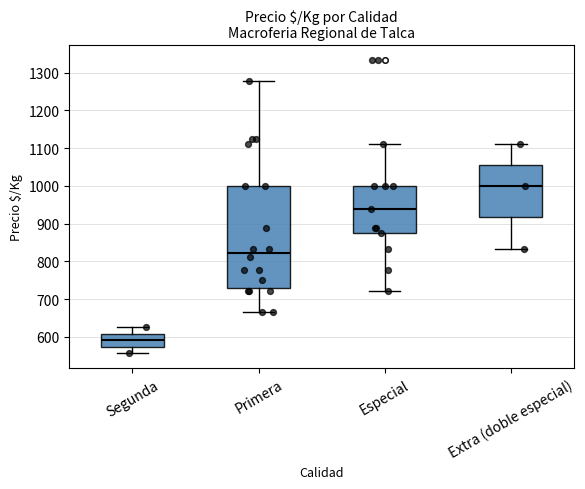

Reading left to right, transcribe this box plot: for each box, give where its median line is, the range the box spans, and where its two whiskers end, as read against the y-axis. The values are not printed on the chart, so give them approximately, as read against the axis.

Segunda: median 590, box 570 to 610, whiskers 560 to 630
Primera: median 820, box 730 to 1000, whiskers 670 to 1280
Especial: median 940, box 880 to 1000, whiskers 720 to 1110
Extra (doble especial): median 1000, box 920 to 1060, whiskers 830 to 1110